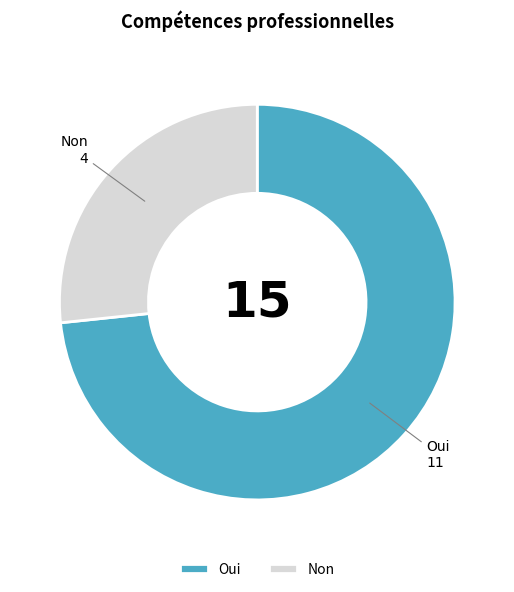

Is there a majority slice in this chart?

Yes